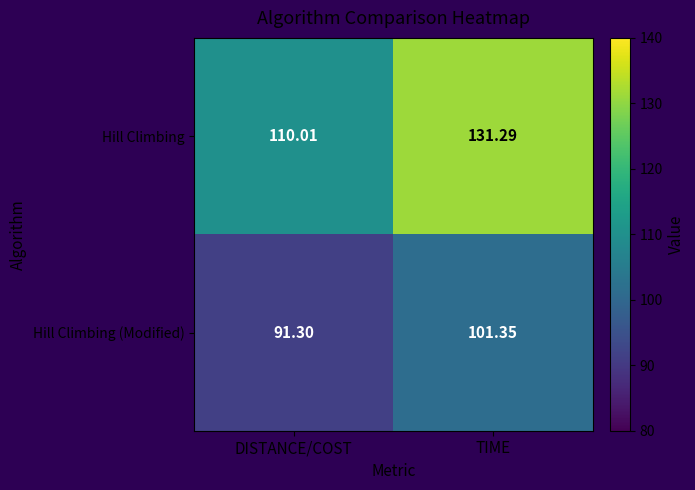

Where does the Hill Climbing (Modified) series first go above 101?

TIME